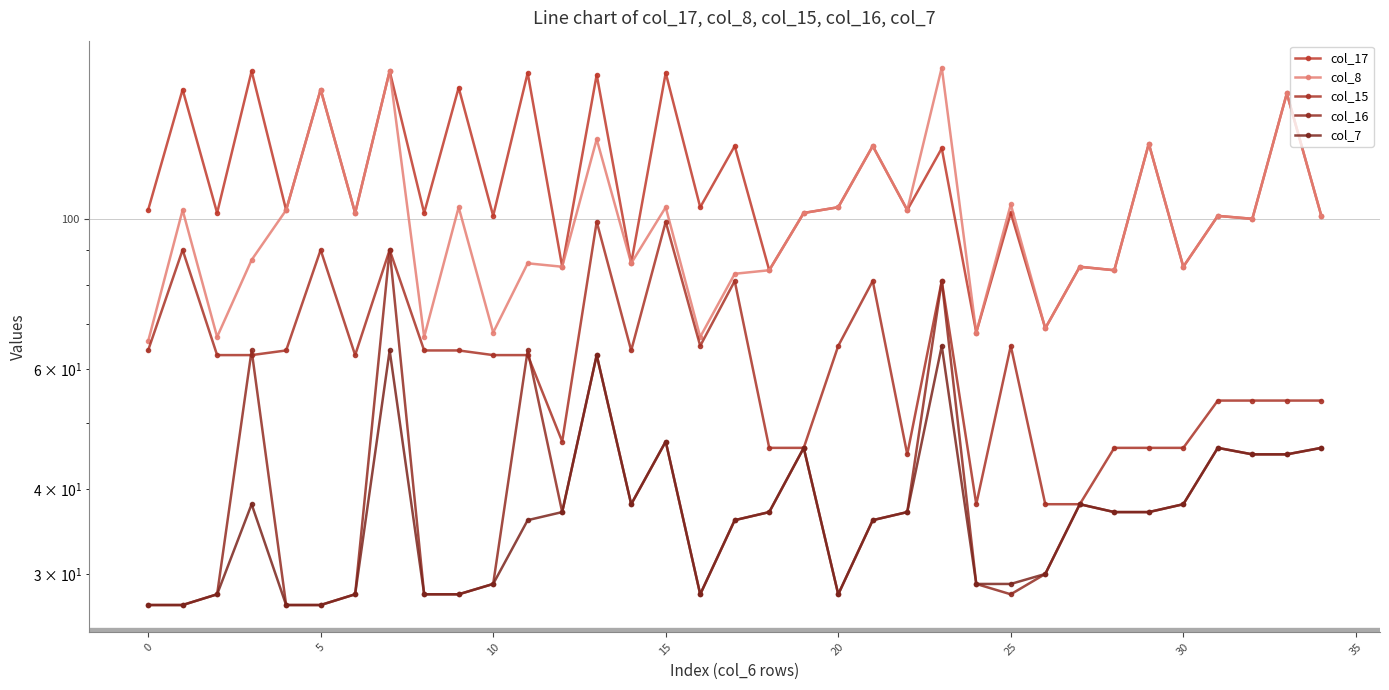

What is the difference between the second highest and second lowest values in the col_17 series?

96